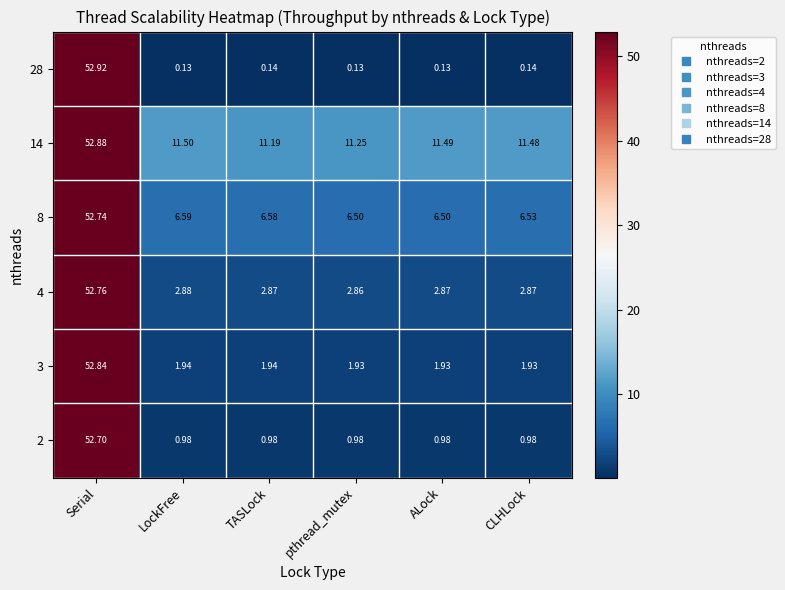

At which category is the sum across all series the highest?

Serial